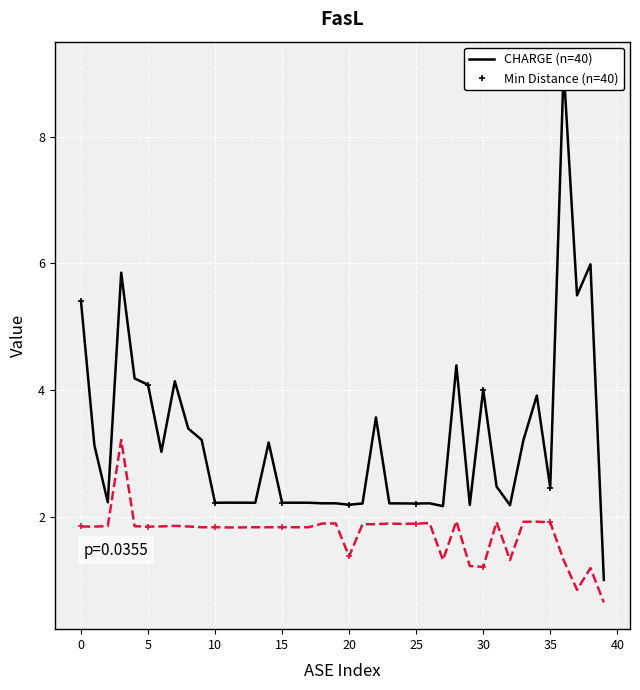

In CHARGE, how many points are higher than both neighbors (excluding endpoints)?

13